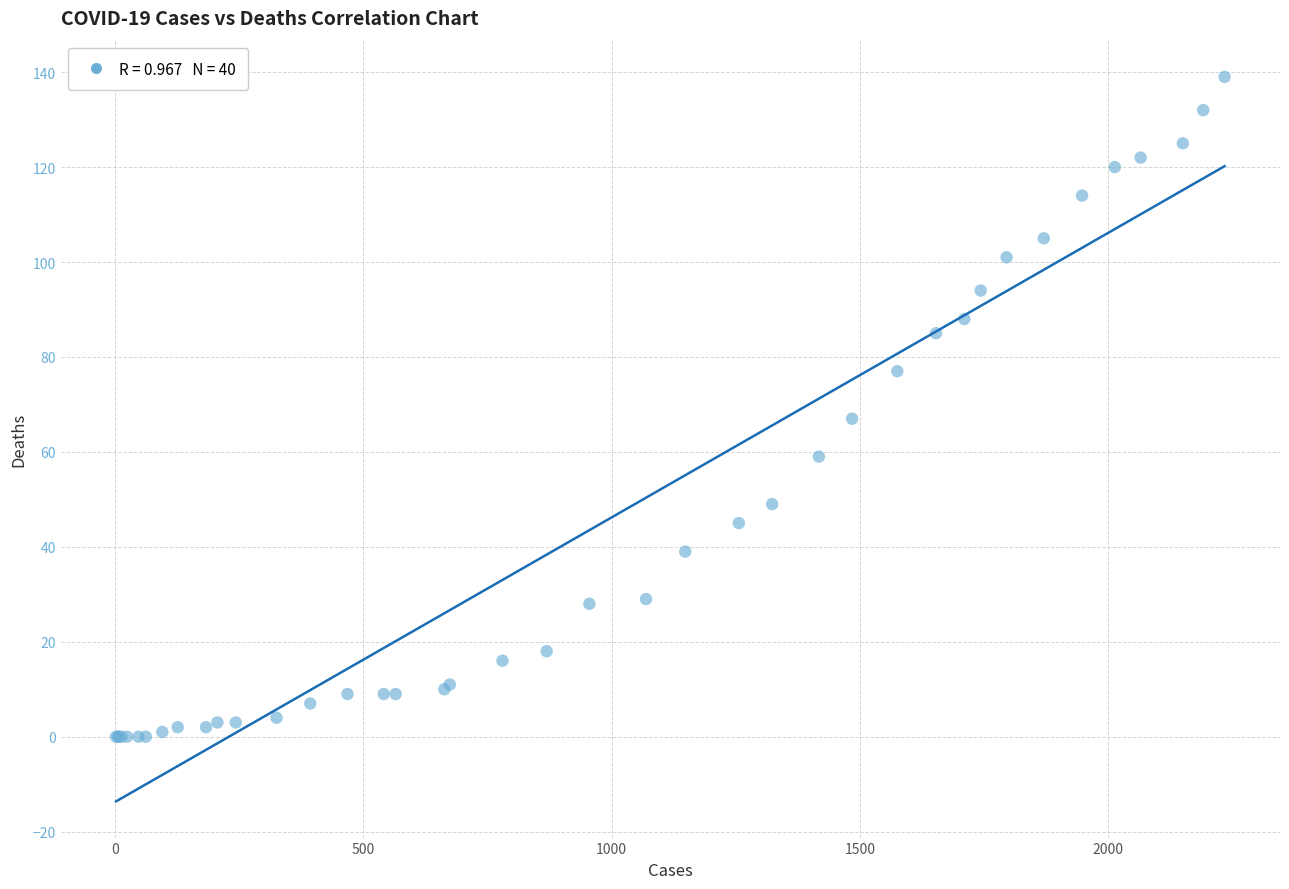

What Y value in the scatter plot is closest to 69?

67